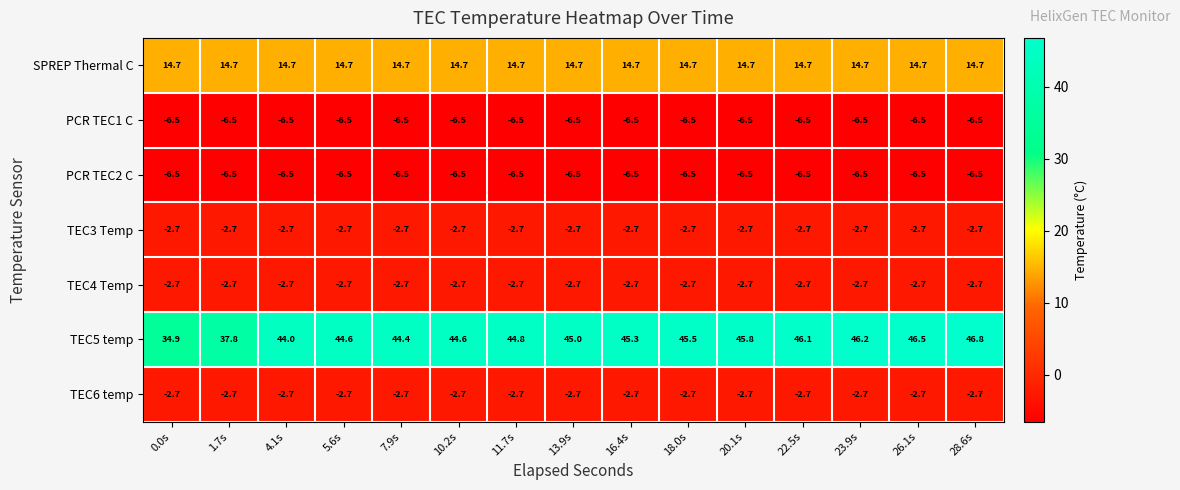

Is it true that TEC3 Temp equals -2.7 at 18.0s?

True